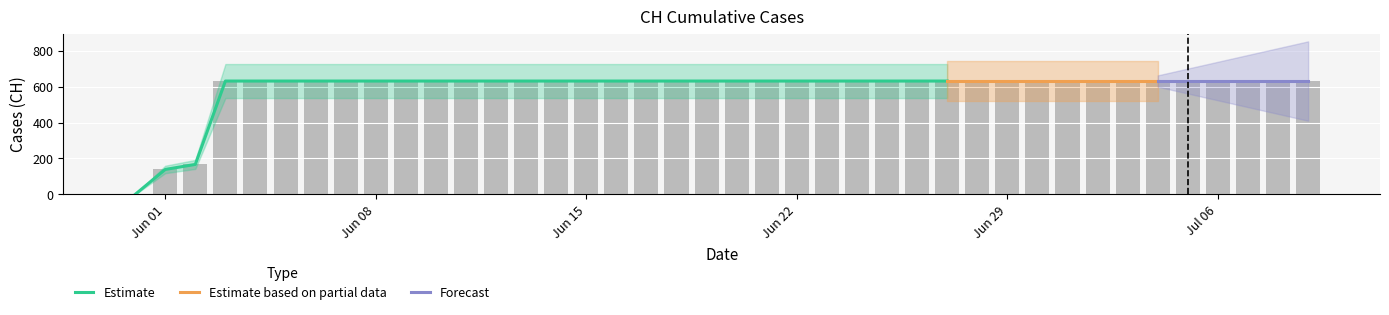

Rank the categories by value from lowest to highest.

2020-05-31, 2020-06-01, 2020-06-02, 2020-06-03, 2020-06-04, 2020-06-05, 2020-06-06, 2020-06-07, 2020-06-08, 2020-06-09, 2020-06-10, 2020-06-11, 2020-06-12, 2020-06-13, 2020-06-14, 2020-06-15, 2020-06-16, 2020-06-17, 2020-06-18, 2020-06-19, 2020-06-20, 2020-06-21, 2020-06-22, 2020-06-23, 2020-06-24, 2020-06-25, 2020-06-26, 2020-06-27, 2020-06-28, 2020-06-29, 2020-06-30, 2020-07-01, 2020-07-02, 2020-07-03, 2020-07-04, 2020-07-05, 2020-07-06, 2020-07-07, 2020-07-08, 2020-07-09